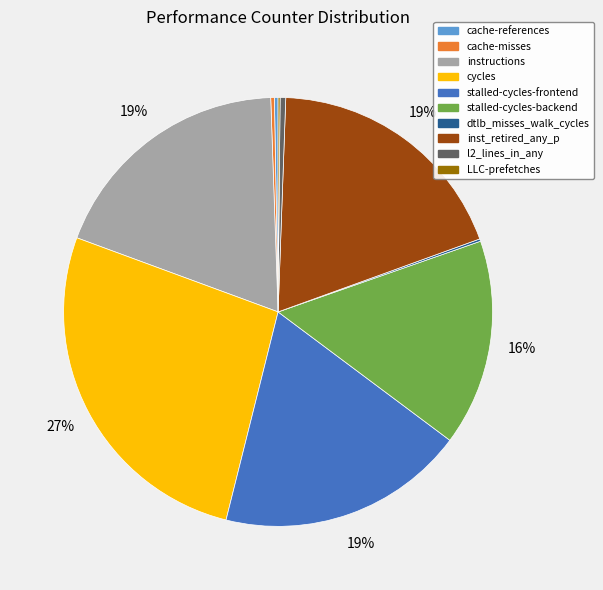

Approximately how many times larger is the value at cycles compared to instructions?

1.4